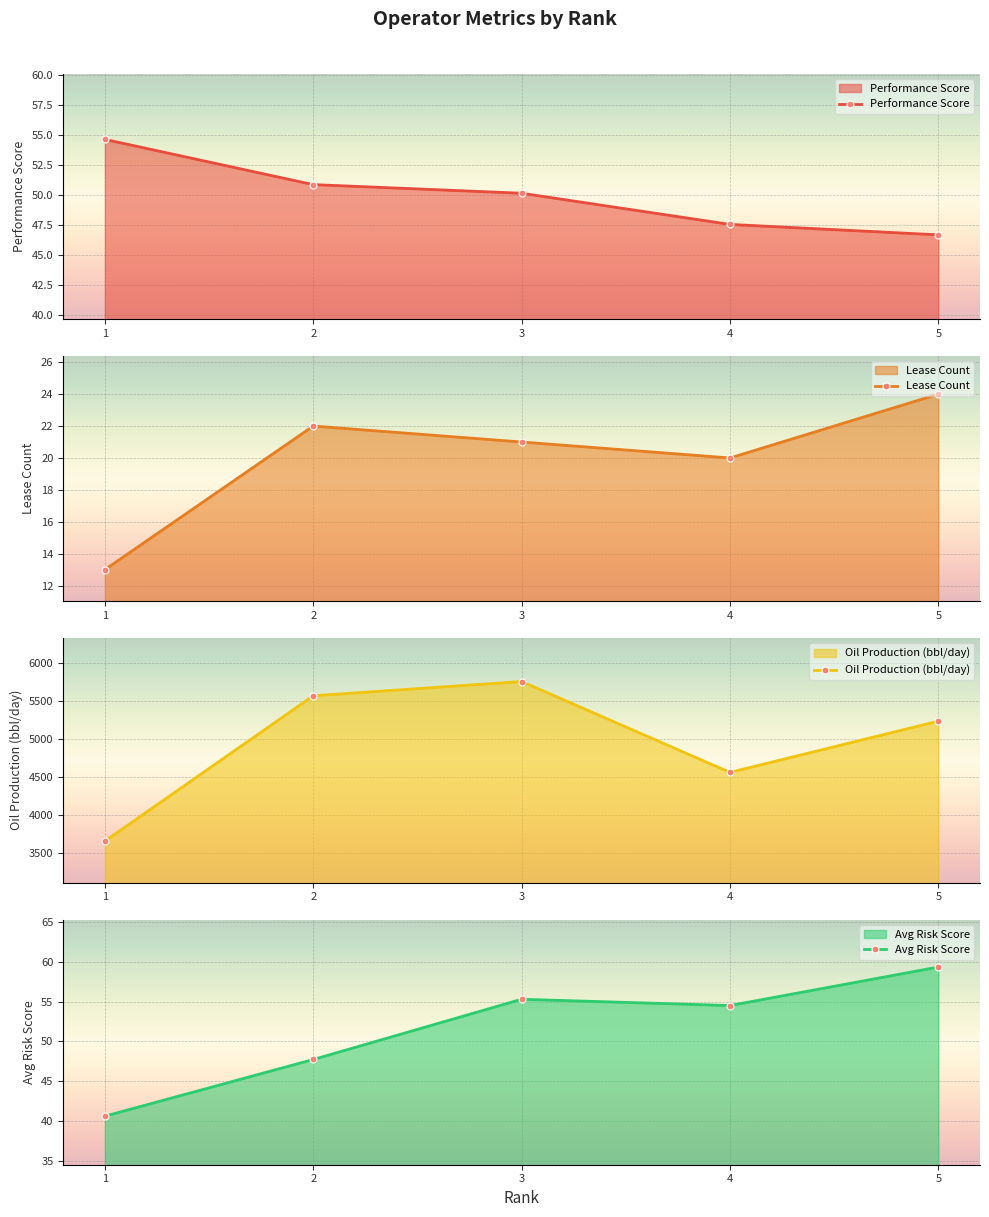

What is the difference between the Lease Count values at 4 and 3?

1